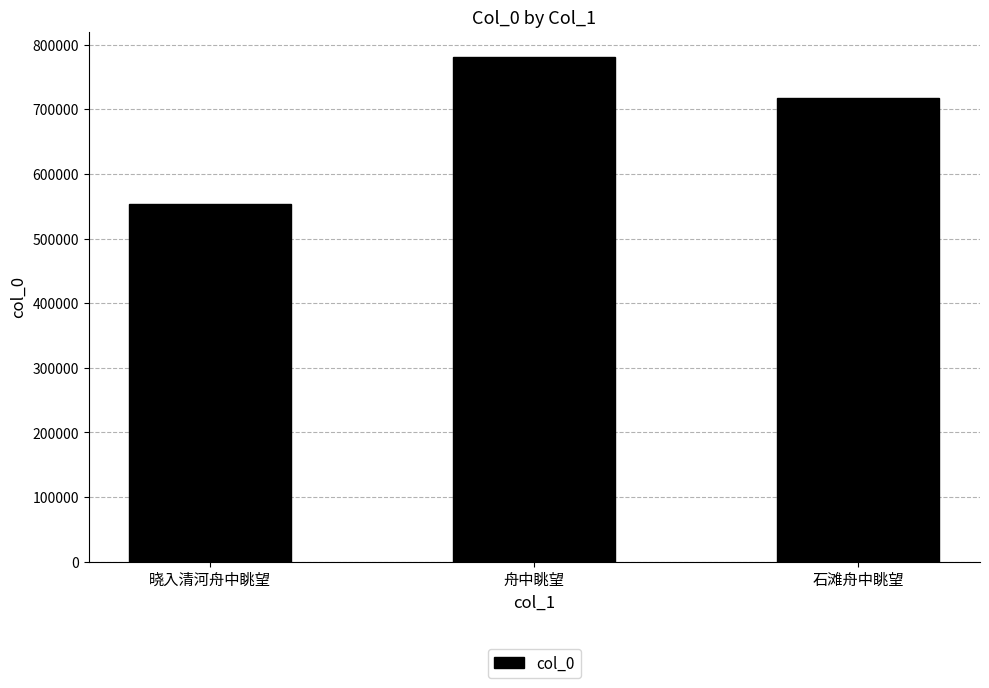

What is the average value?

683963